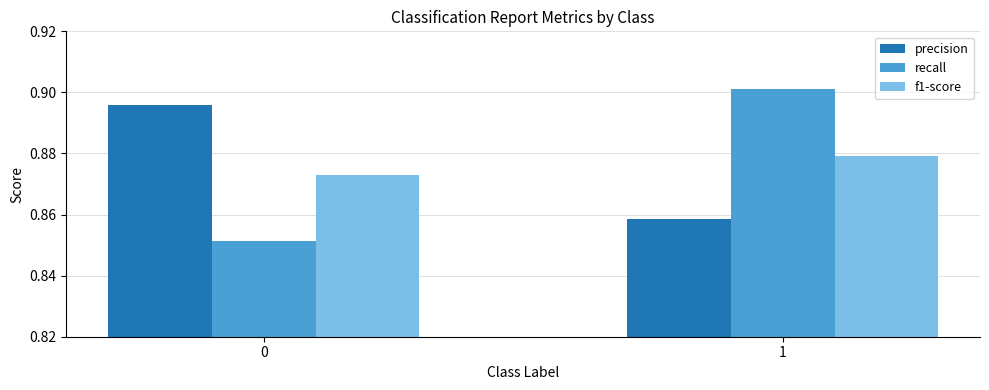

The value of f1-score at 0 is 1.3. True or false?

False